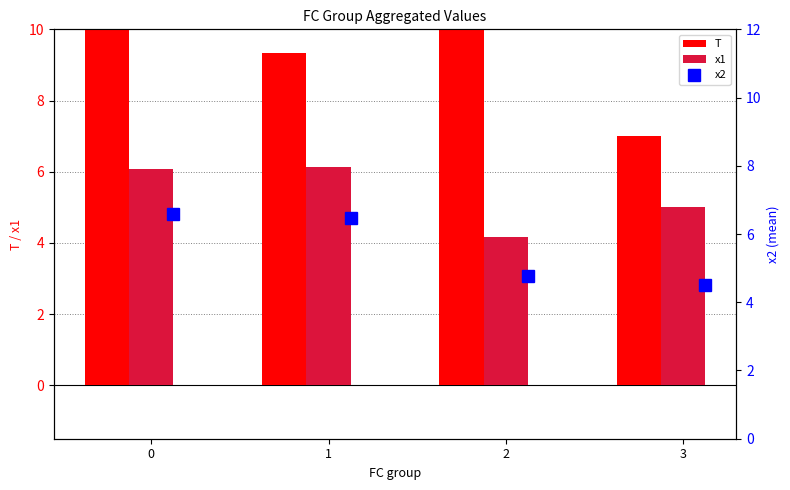

Is it true that x1 equals 10.0 at 1?

False